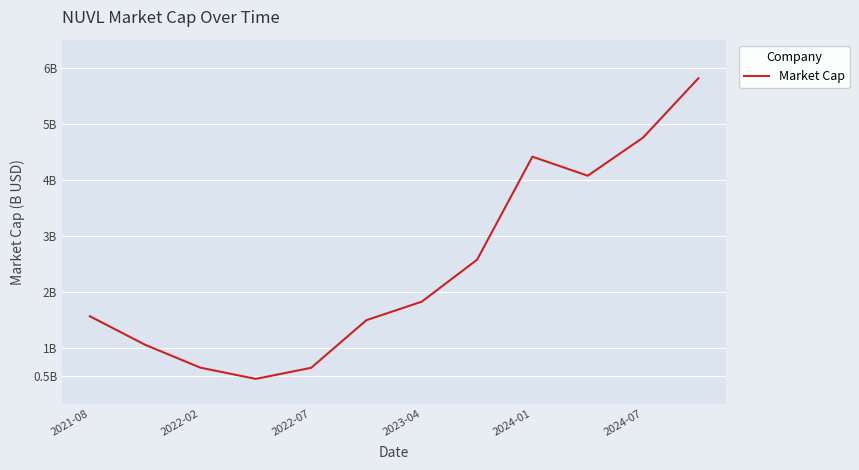

How many points are lower than both their immediate neighbors (excluding endpoints)?

2